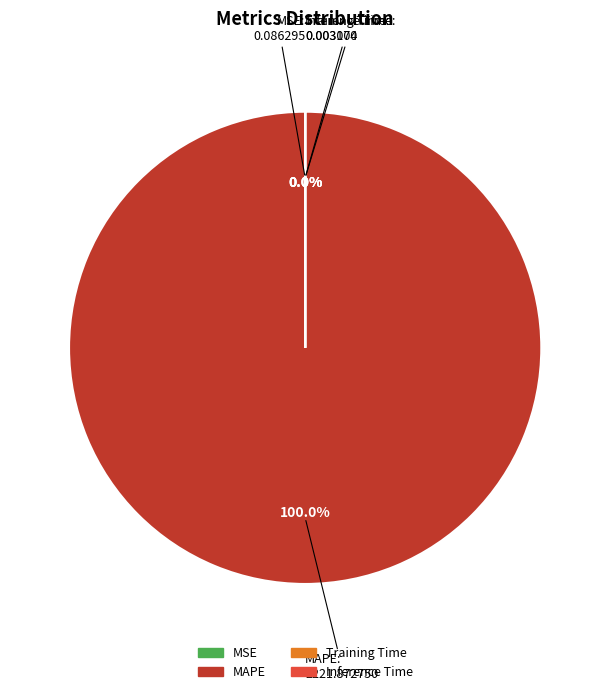

The Training Time slice represents 60% of the pie. True or false?

False